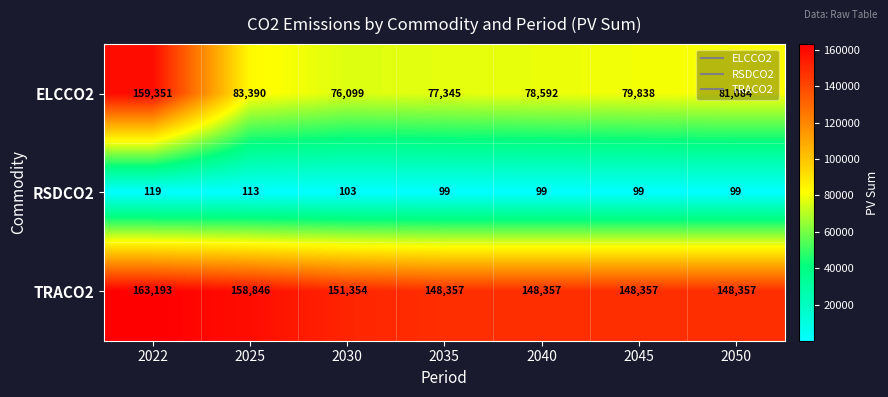

At which category does the chart reach its peak across all series?

2022